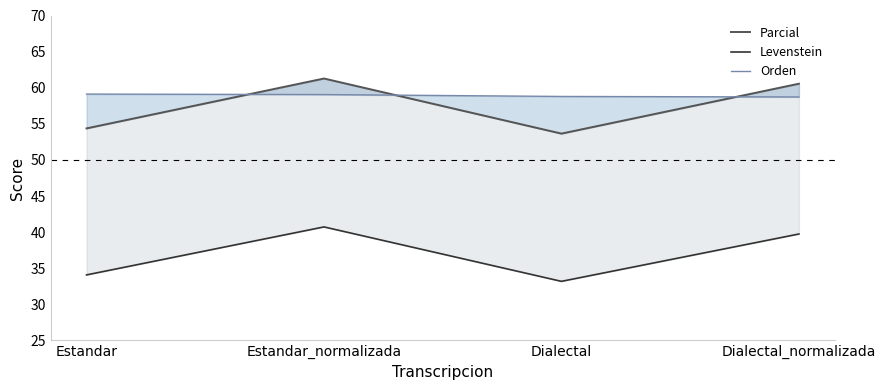

What is the total value across all series at Dialectal?

145.6